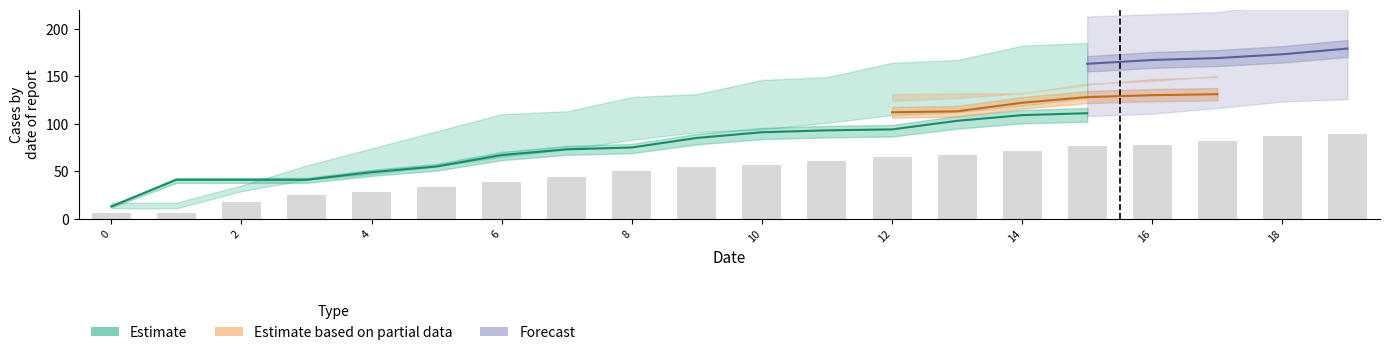

At how many categories does at least one series exceed 138?

10